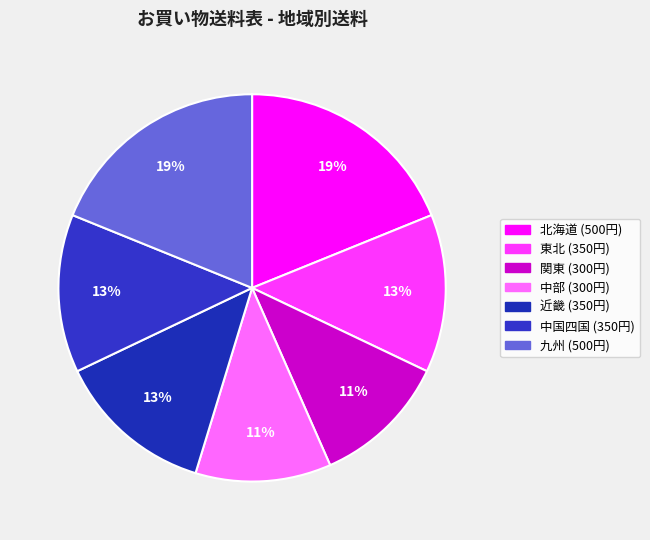

To the nearest percent, what is the difference between the 関東 and 九州 slice percentages?

8%